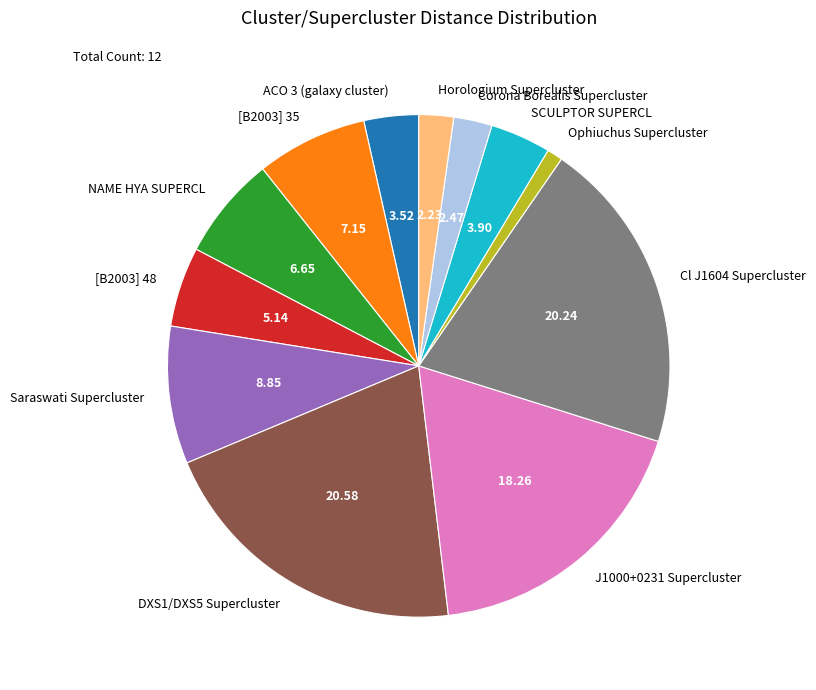

Approximately how many times larger is the value at SCULPTOR SUPERCL compared to Horologium Supercluster?

1.7